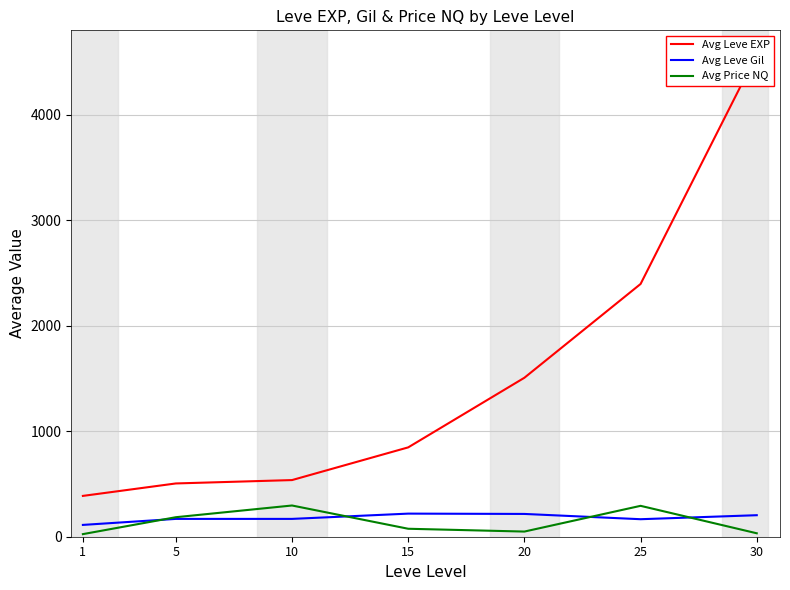

Which category has the lowest value across all series?

1